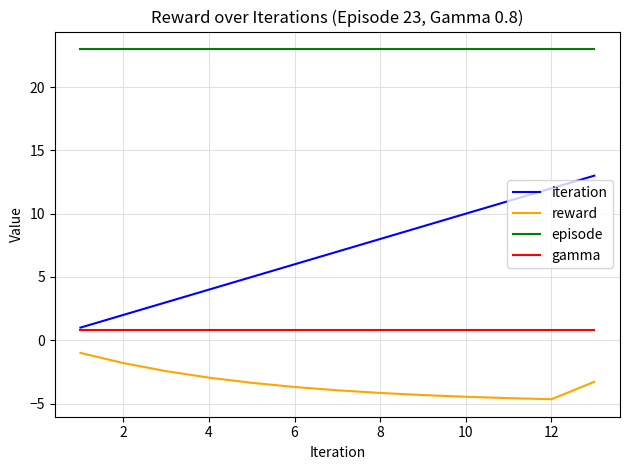

True or false: episode and iteration cross at least once.

False